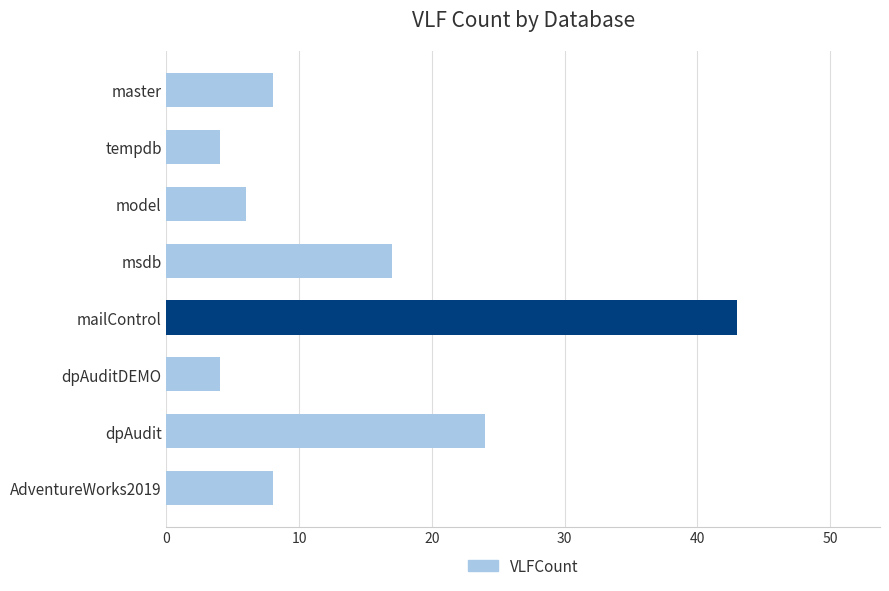

What is the value of the 7th bar from the top?

24